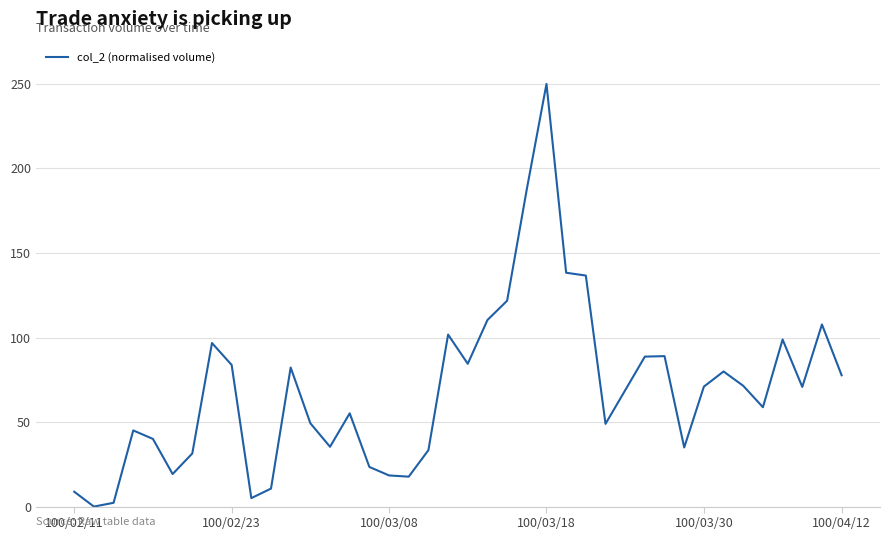

What is the maximum value shown in the chart?

250.0